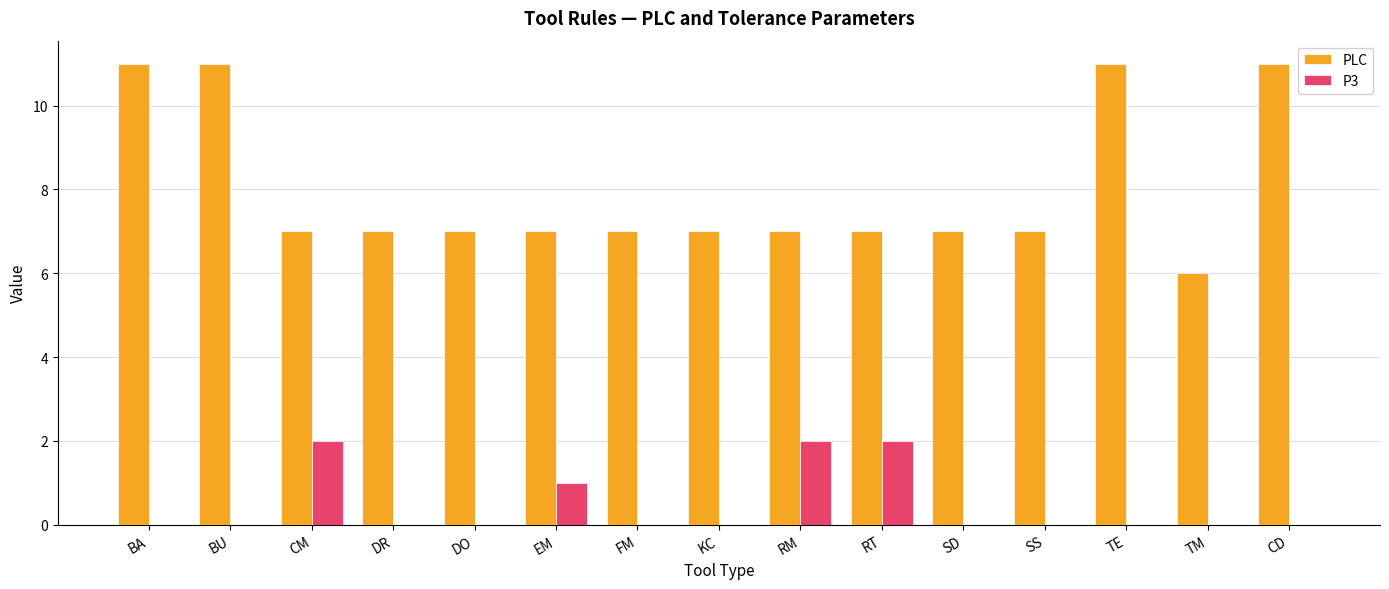

Is the value of P3 at EM greater than the value of PLC at RM?

No